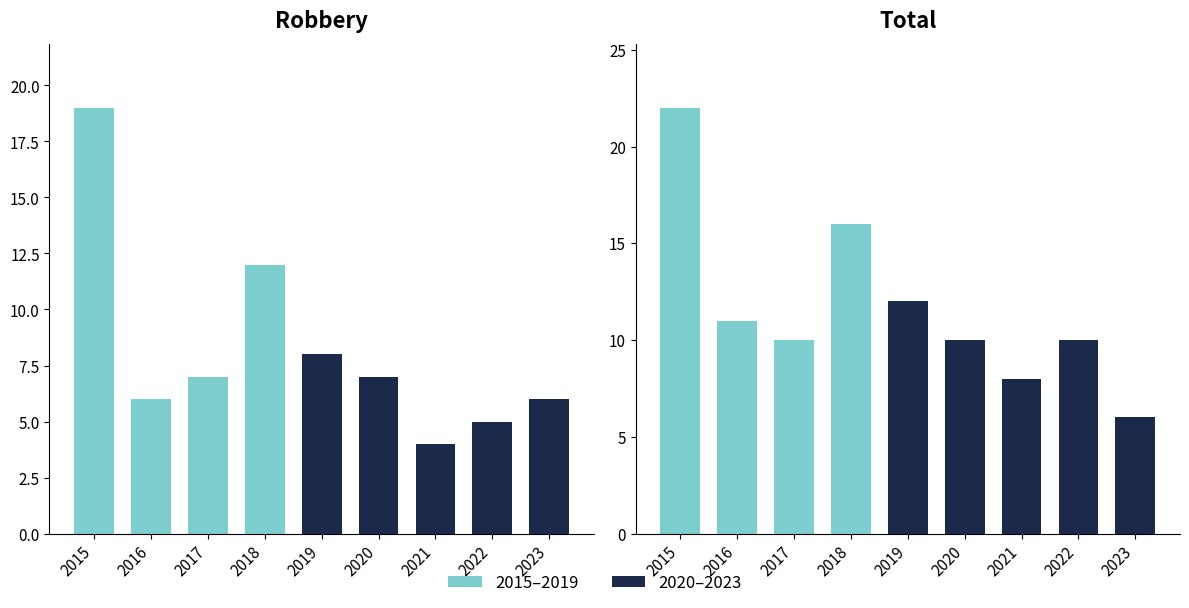

Rank the series by their average value, from lowest to highest.

Robbery, Total